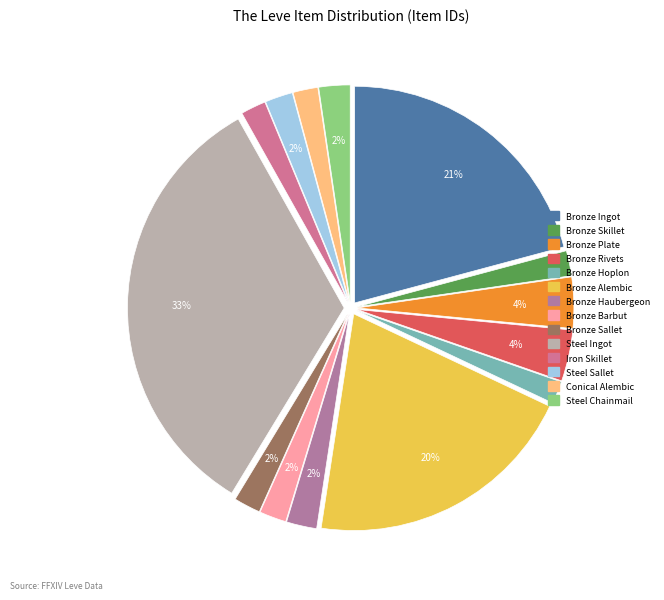

To the nearest percent, what is the difference between the largest and smallest slice percentages?

32%